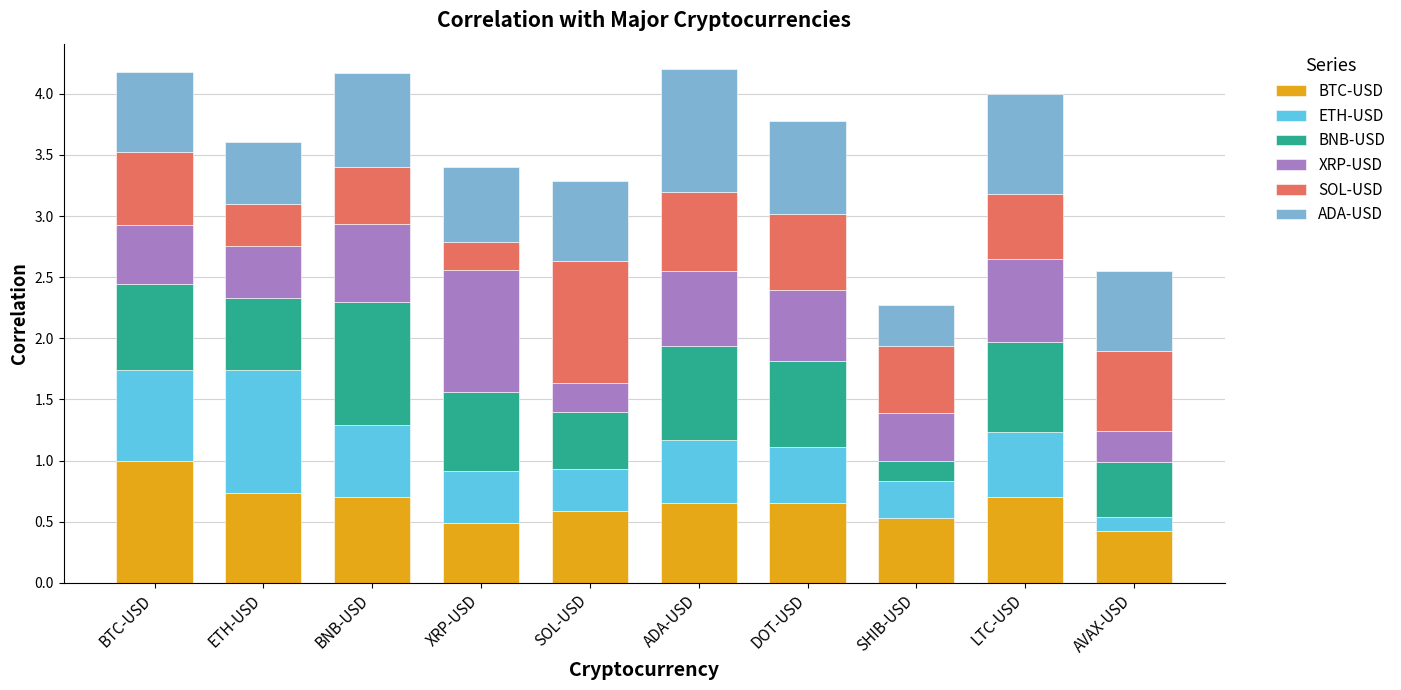

What is the total value across all series at BTC-USD?

4.2